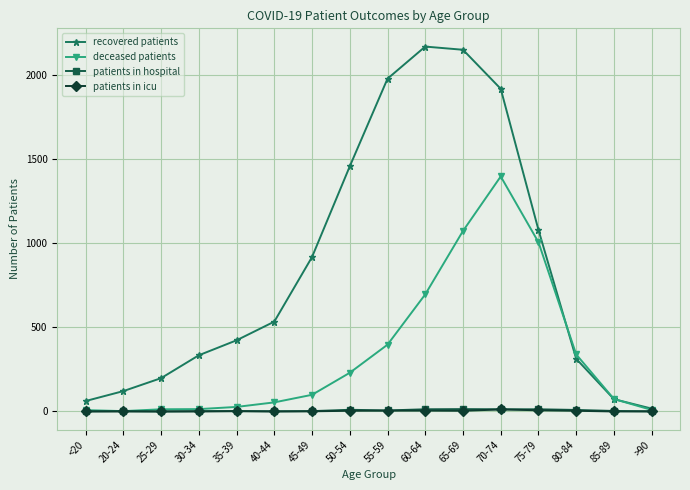

Is it true that recovered patients equals 951 at 55-59?

False